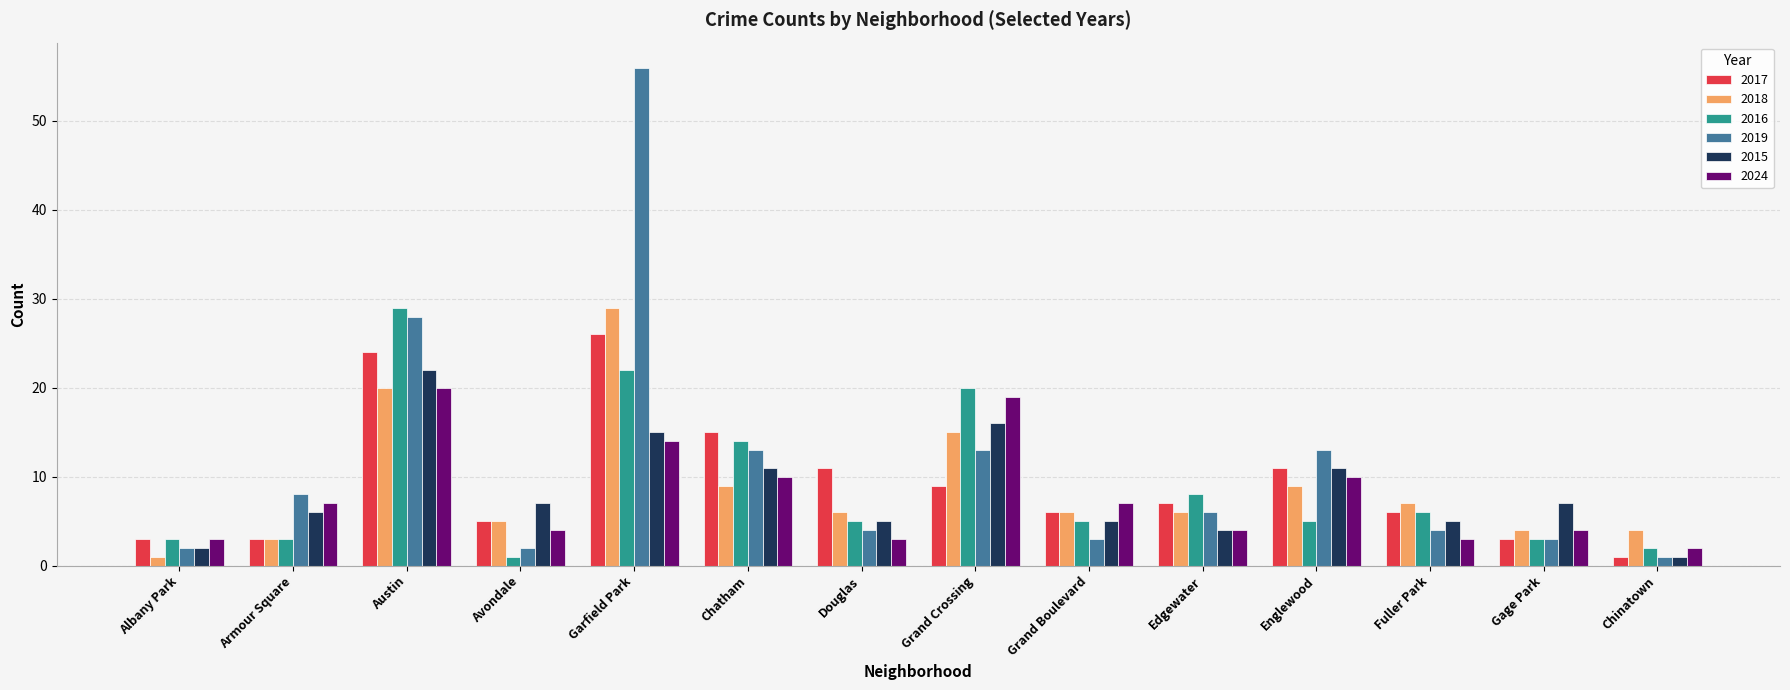

What are all the series names shown in the legend?

2017, 2018, 2016, 2019, 2015, 2024